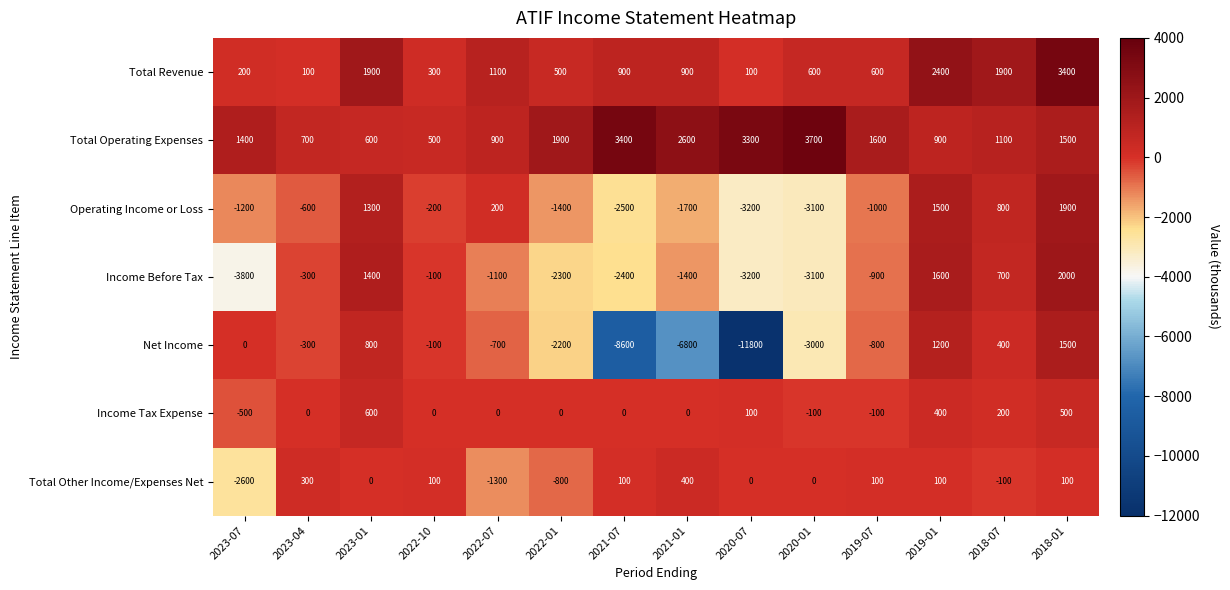

The Operating Income or Loss series shows -1615 at 2020-01. True or false?

False